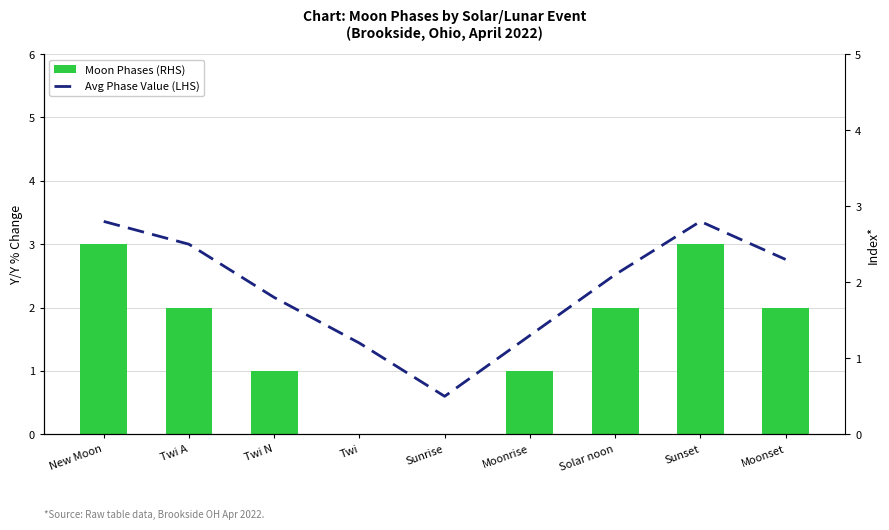

Which has a higher value, Sunrise or Twi A?

Twi A